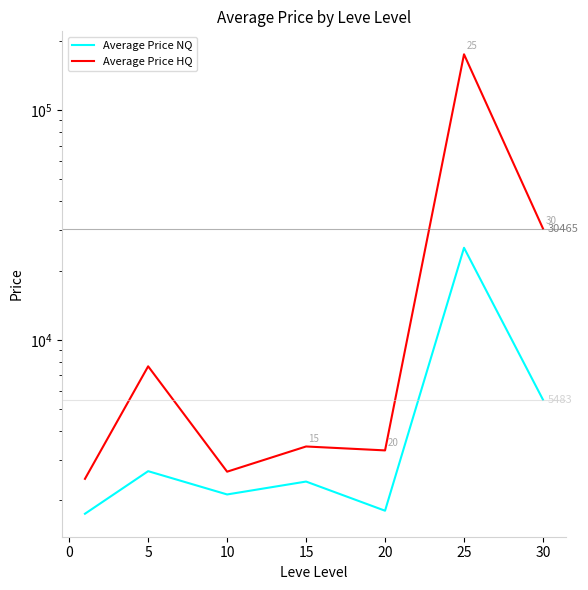

True or false: Average Price NQ and Average Price HQ intersect in this chart.

False